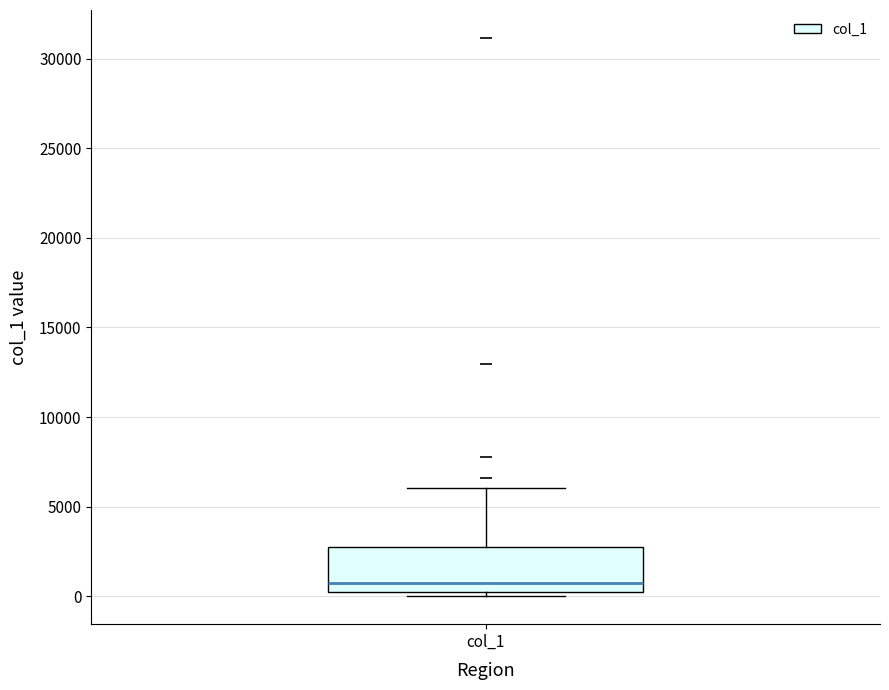

Read this box plot against the y-axis: the position of the median line, the range covered by the box, and the ends of both whiskers. The values are not printed on the chart, so give them approximately, as read against the axis.

median 1000, box 0 to 3000, whiskers 0 (just below the box's lower edge) to 6000